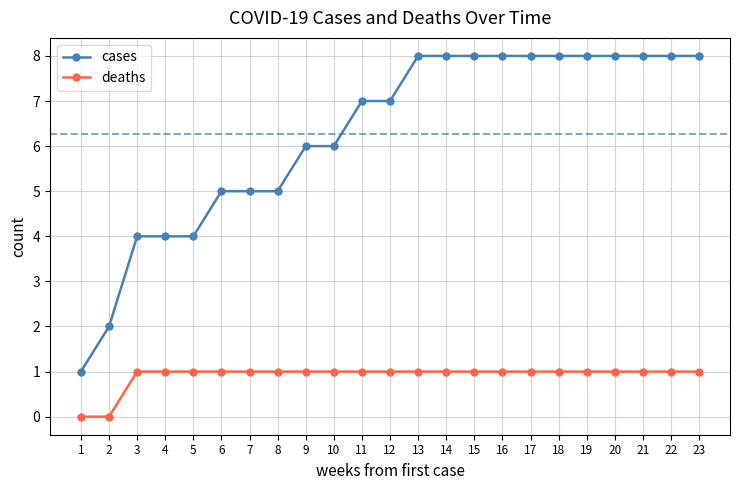

Count the number of data series in this chart.

2